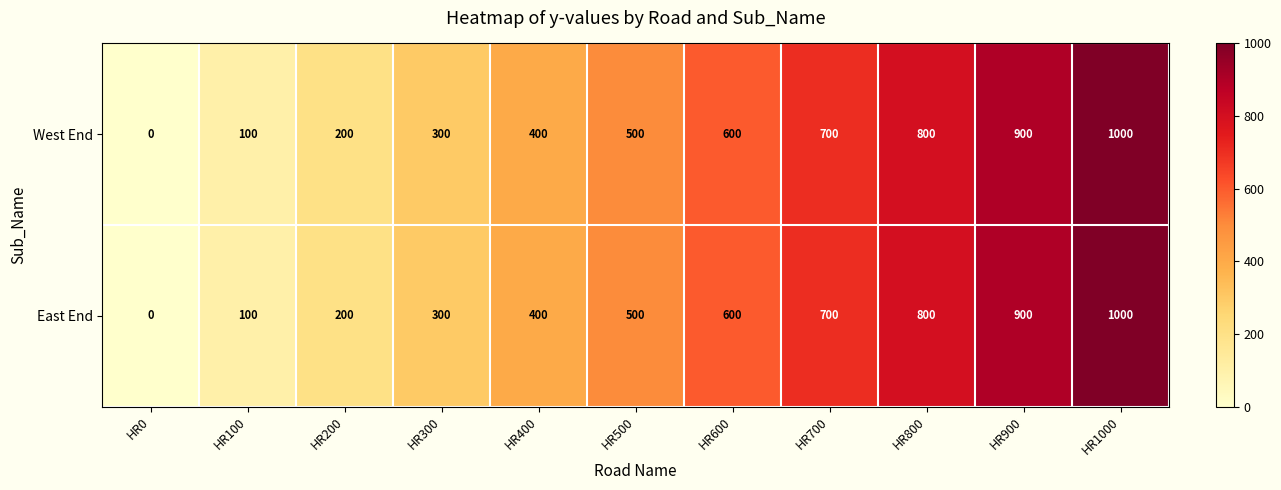

Rank the categories by West End value from lowest to highest.

HR0, HR100, HR200, HR300, HR400, HR500, HR600, HR700, HR800, HR900, HR1000